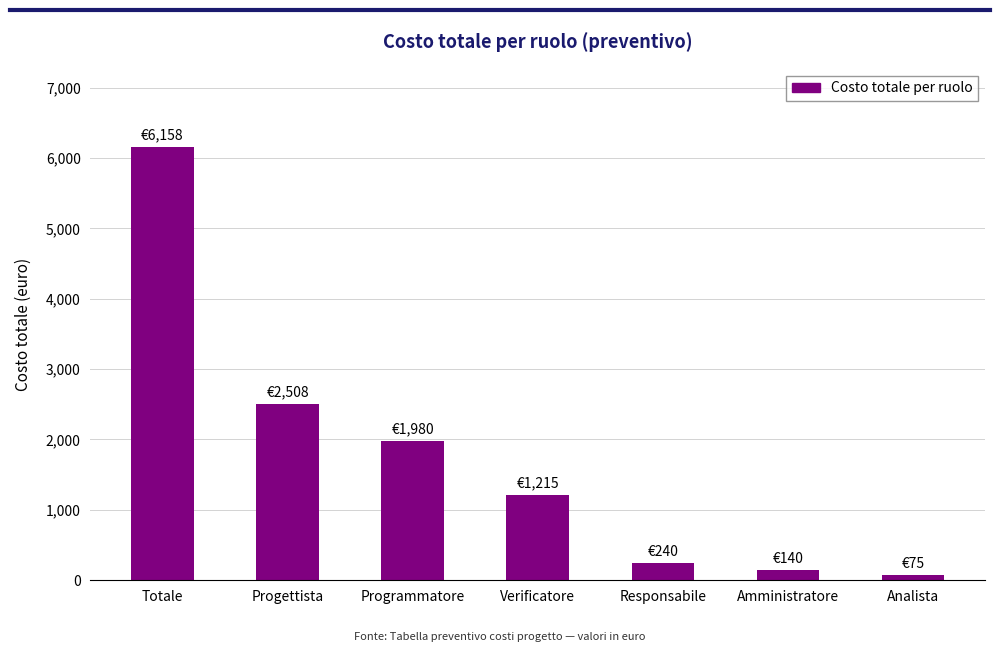

Which category has the highest value across all series?

Totale